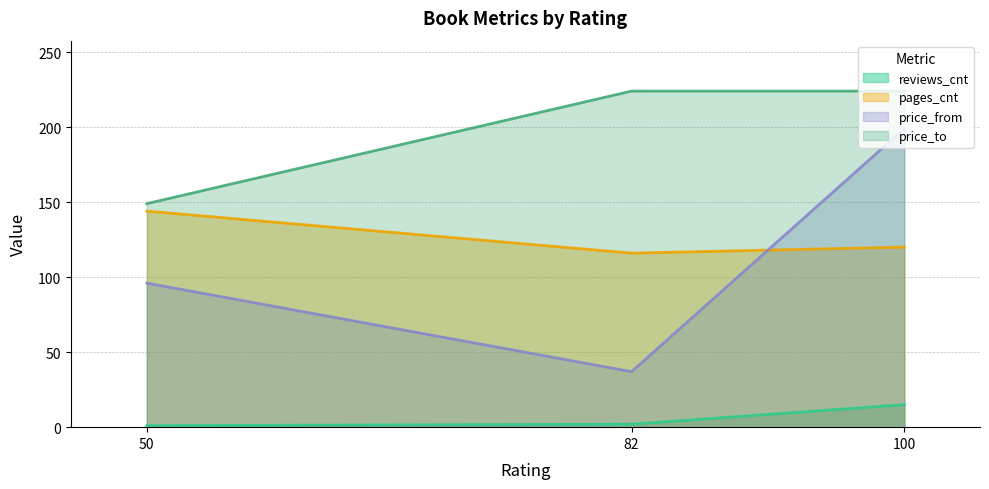

What is the minimum value shown in the chart?

1